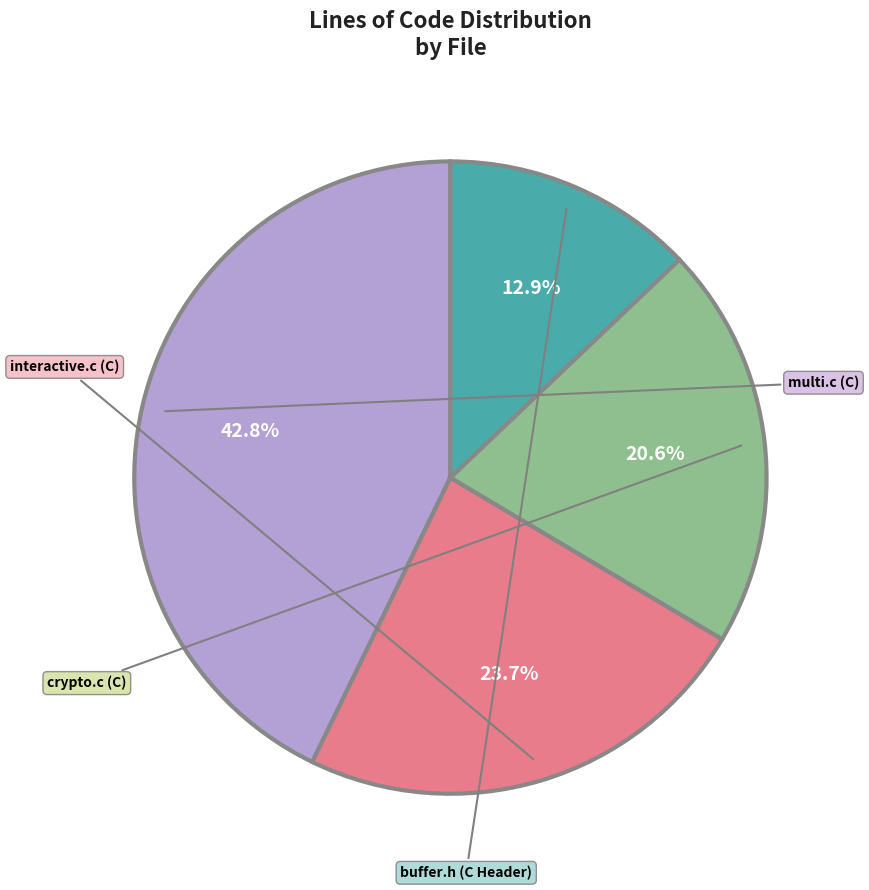

Is there a majority slice in this chart?

No